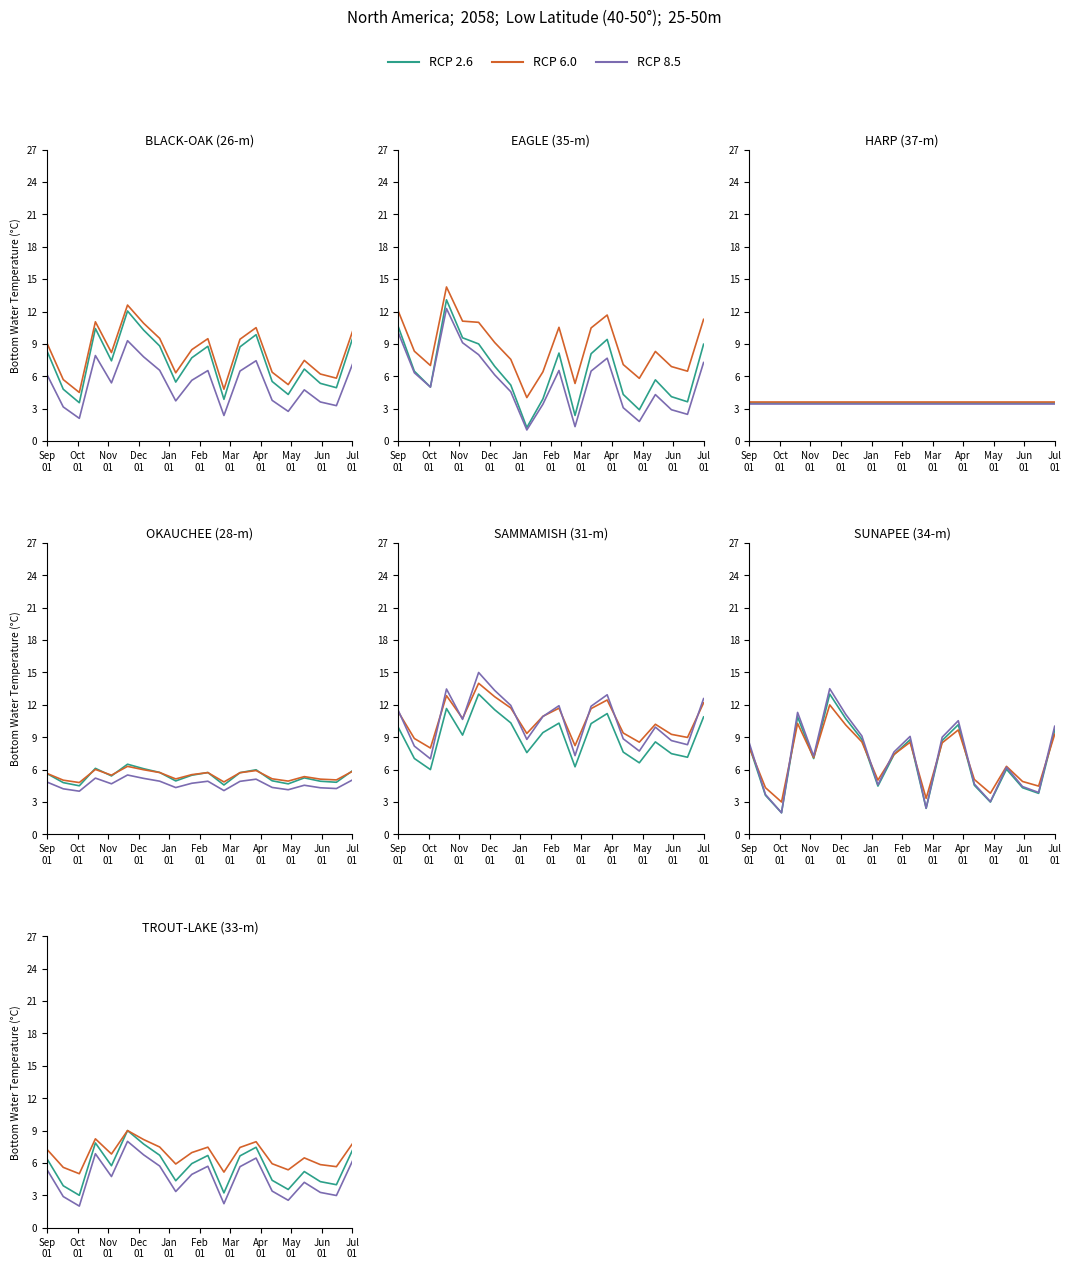

What is the label of the 1st point from the left?

Sep
01